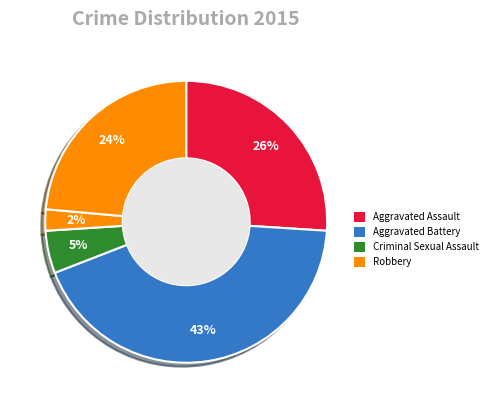

How many slices are in this pie chart?

5